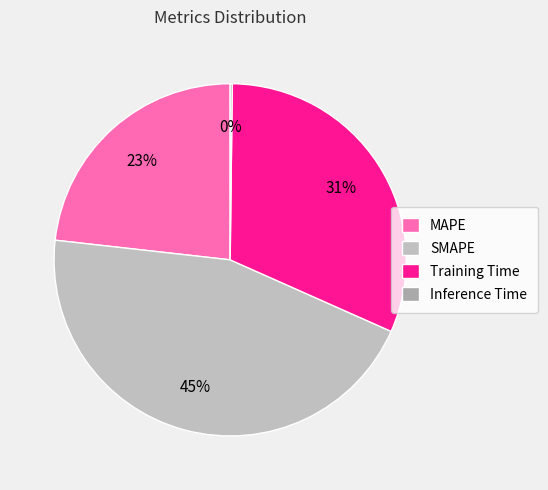

Does SMAPE represent more than half of the total?

No